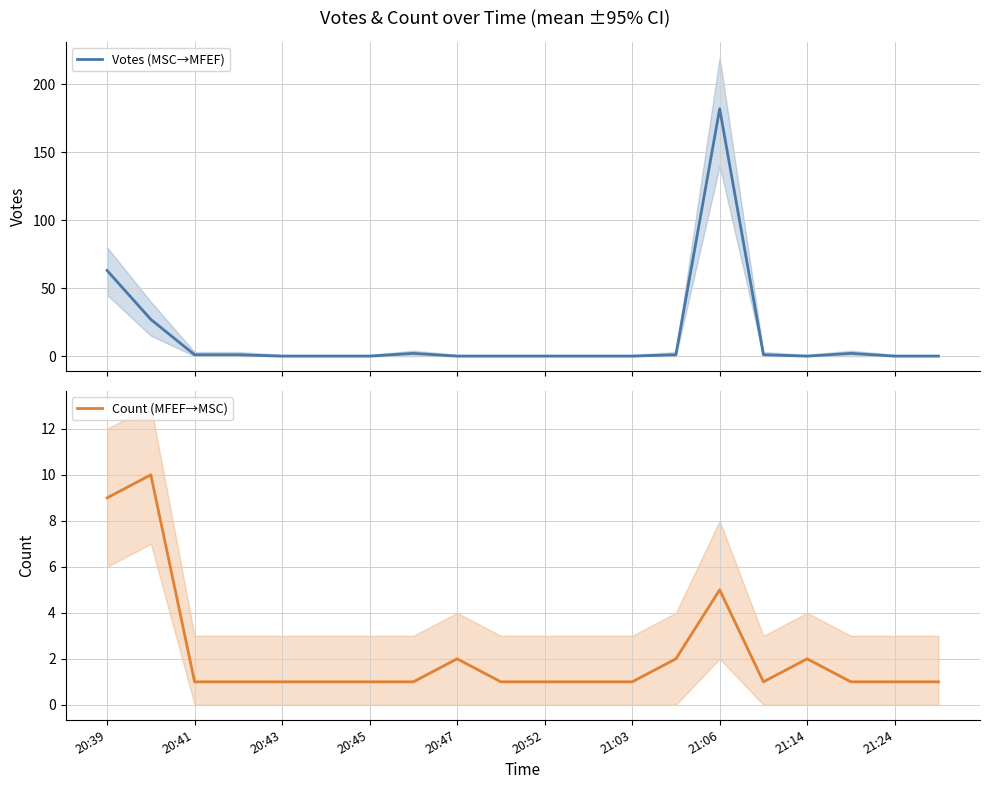

What is the greatest value displayed?

182